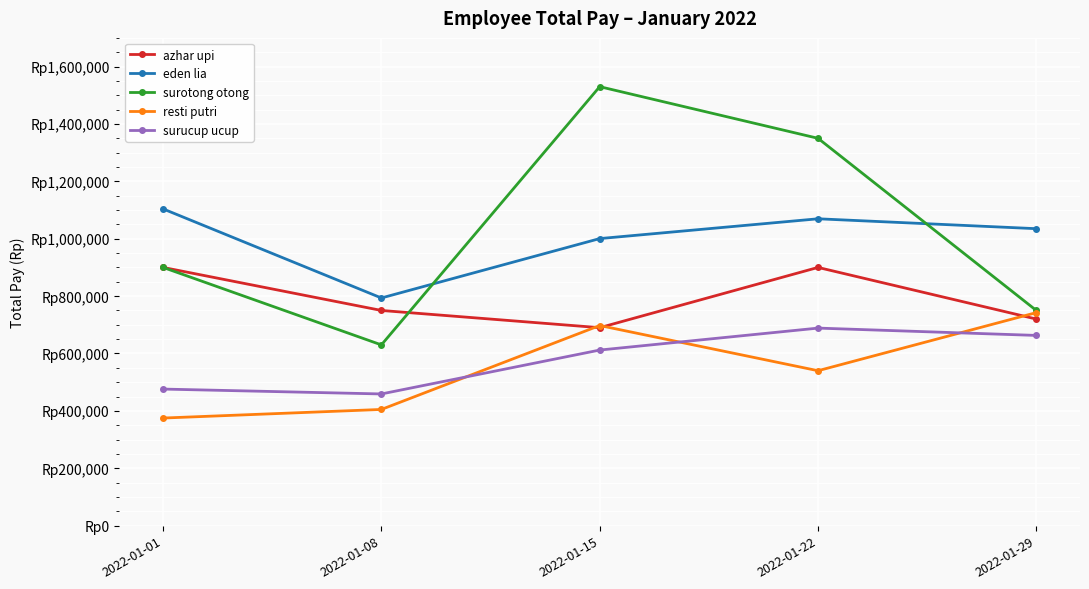

At which label is azhar upi closest to 795000?

2022-01-08